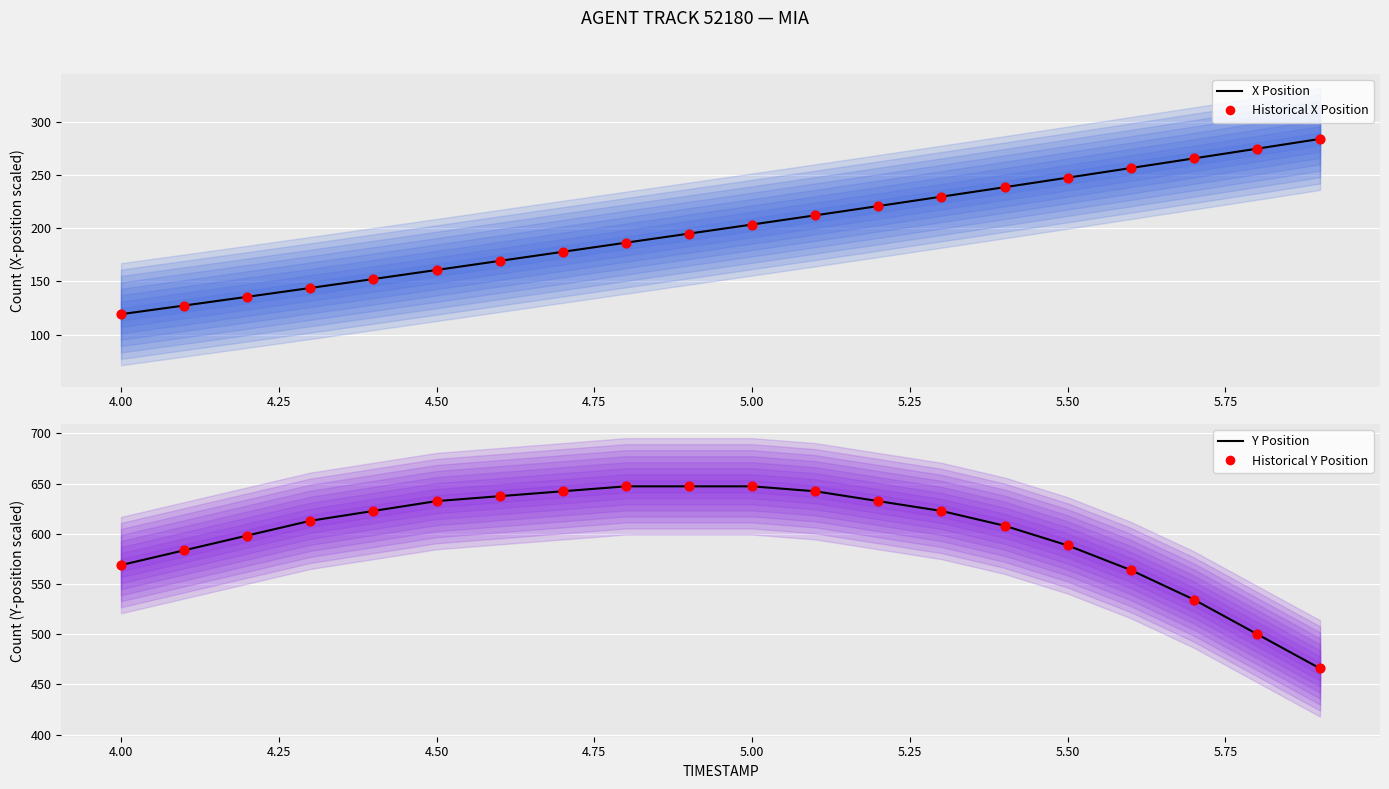

Which series contains the lowest Y value?

X Position